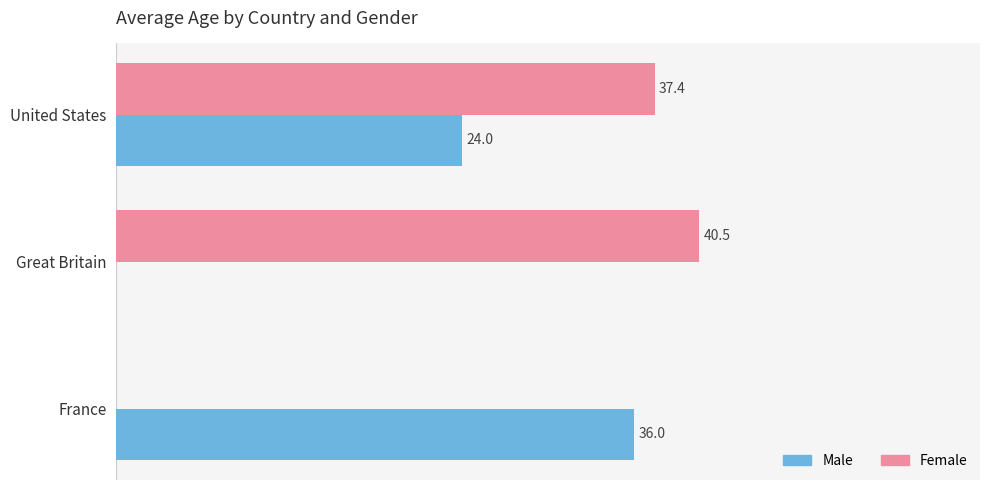

At which label is Male closest to 18?

United States